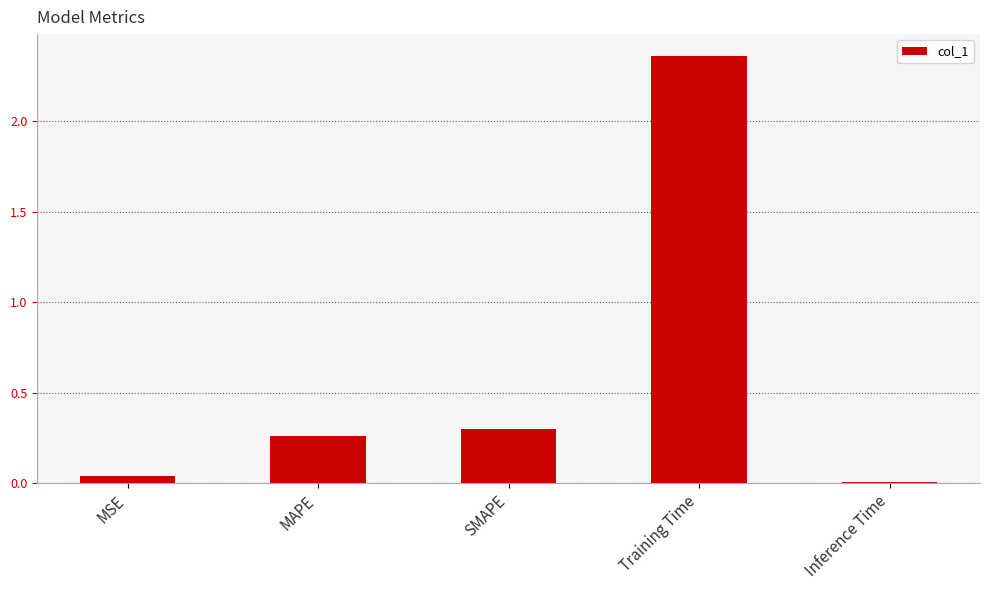

The chart shows a value of 0.3 at SMAPE. True or false?

True